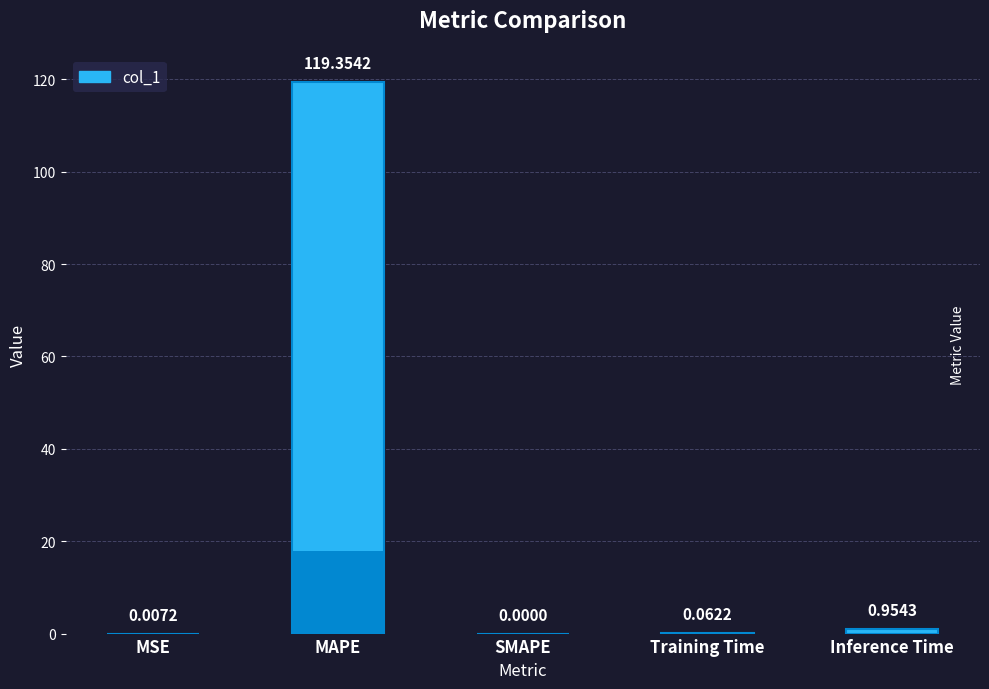

What is the label of the 1st bar from the left?

MSE